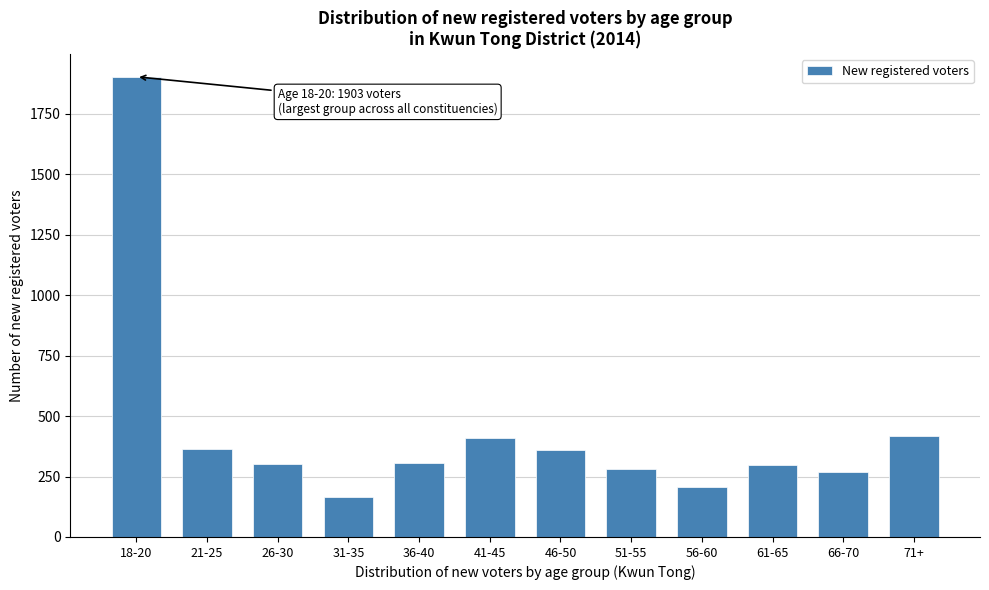

What is the ratio of the value at 61-65 to the value at 21-25?

0.8